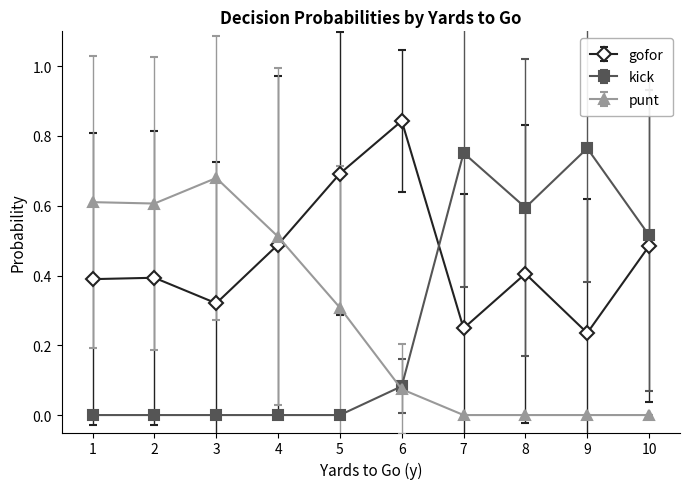

What is the total value across all series at 9?

1.0